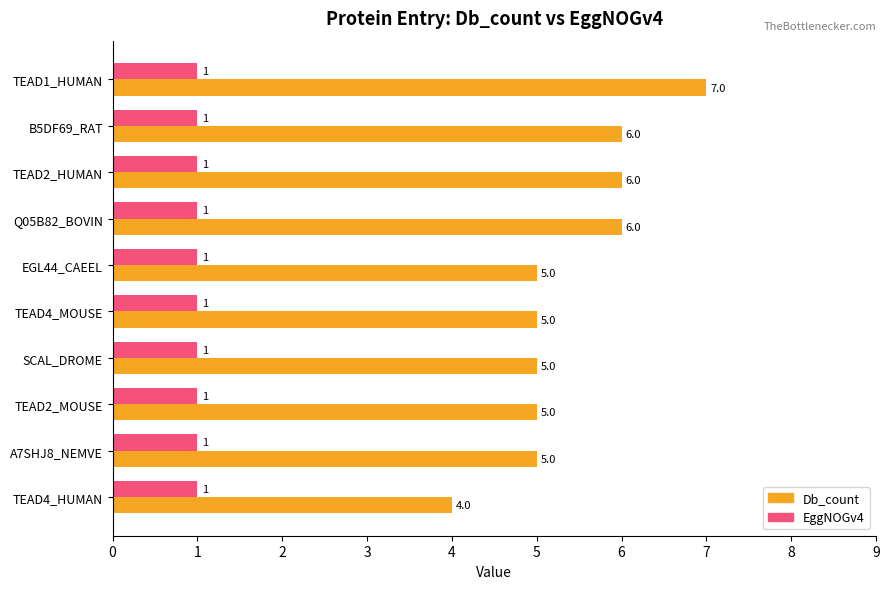

What is the smallest value displayed?

1